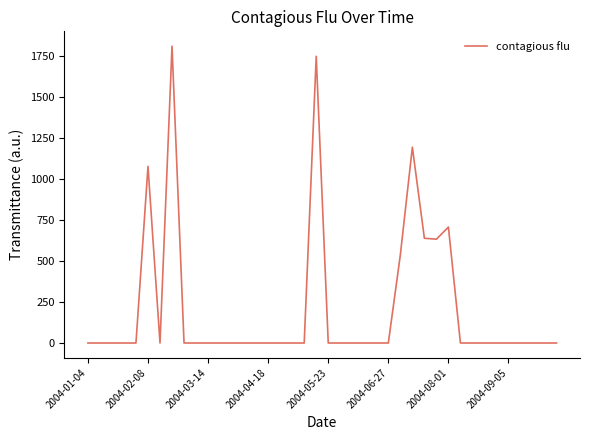

What is the maximum value shown in the chart?

1808.2